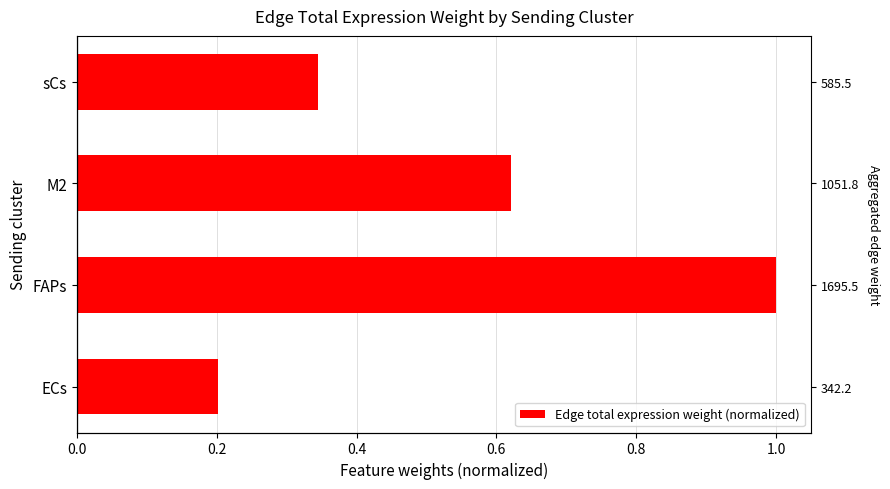

Is it true that the value at ECs is 0.3?

False